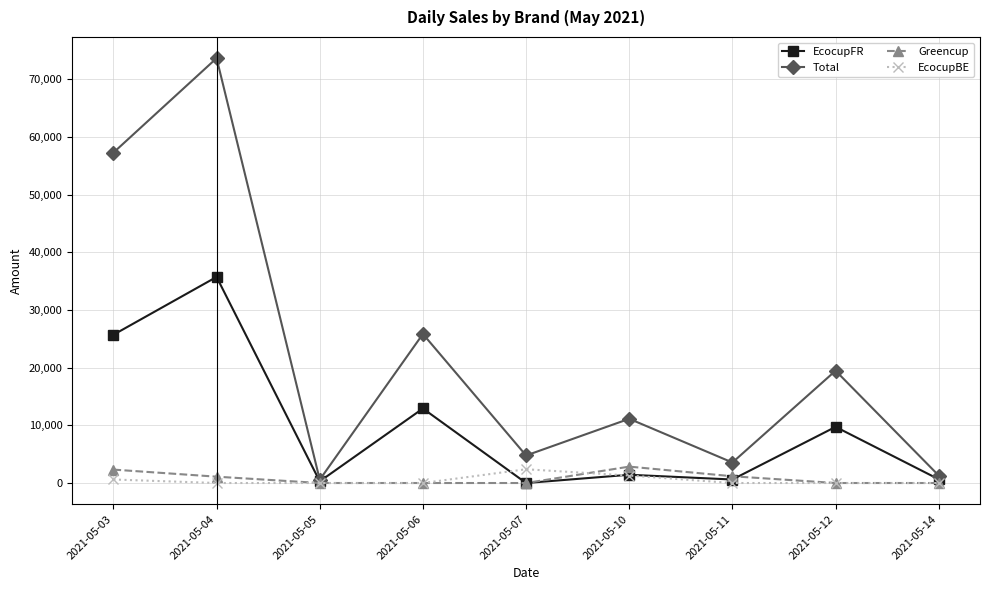

True or false: EcocupFR has more than 1 interior local peaks.

True